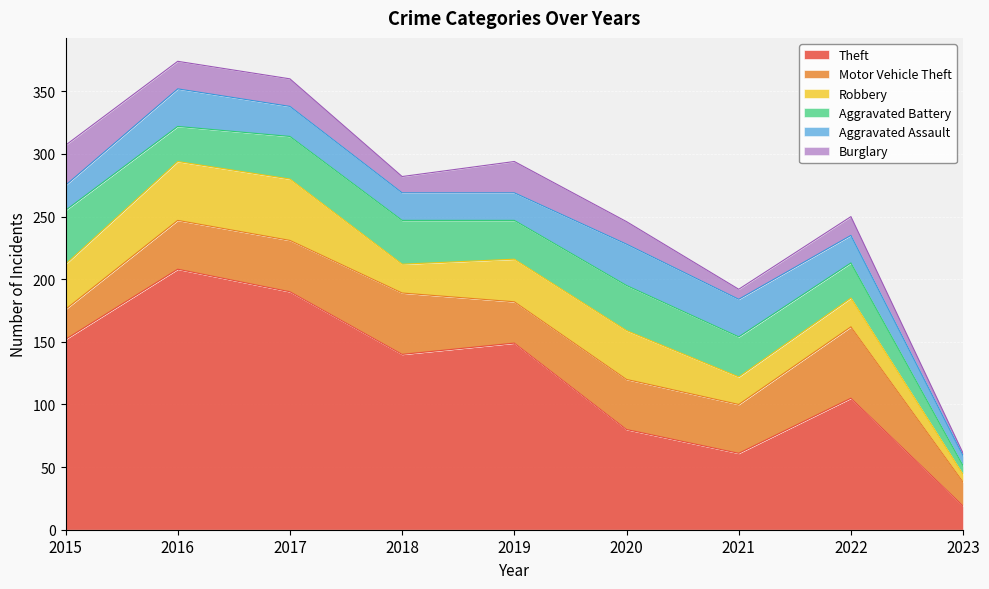

Reading right to left, what are all the values shown in this chart?

Theft: 19	105	61	80	149	140	190	208	152
Motor Vehicle Theft: 19	57	39	40	33	49	41	39	24
Robbery: 6	23	22	39	34	23	49	47	36
Aggravated Battery: 7	28	32	36	31	35	34	28	43
Aggravated Assault: 8	22	30	33	22	22	24	30	20
Burglary: 2	15	8	18	25	13	22	22	32